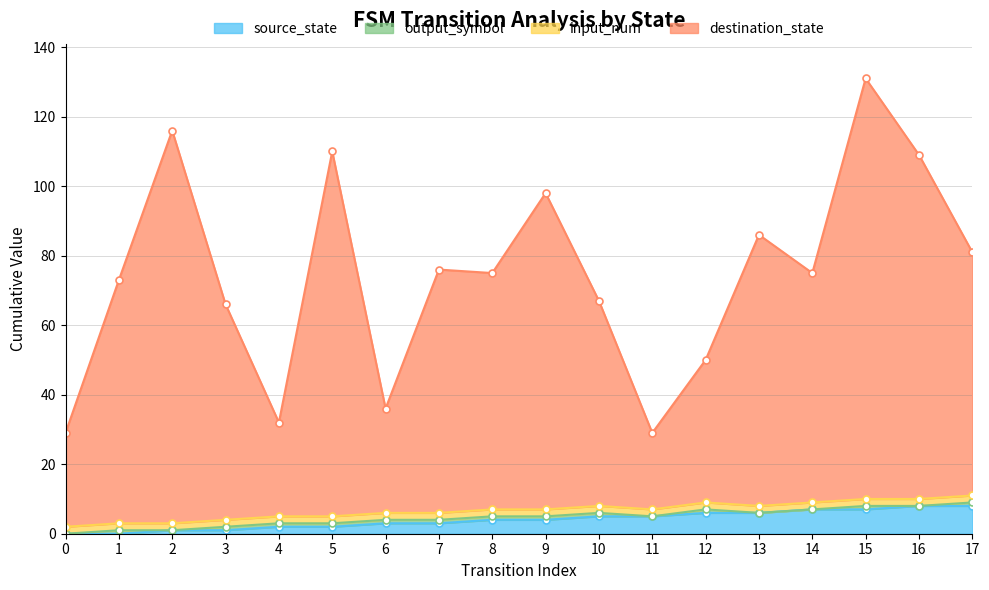

At which label does source_state first exceed 4?

10